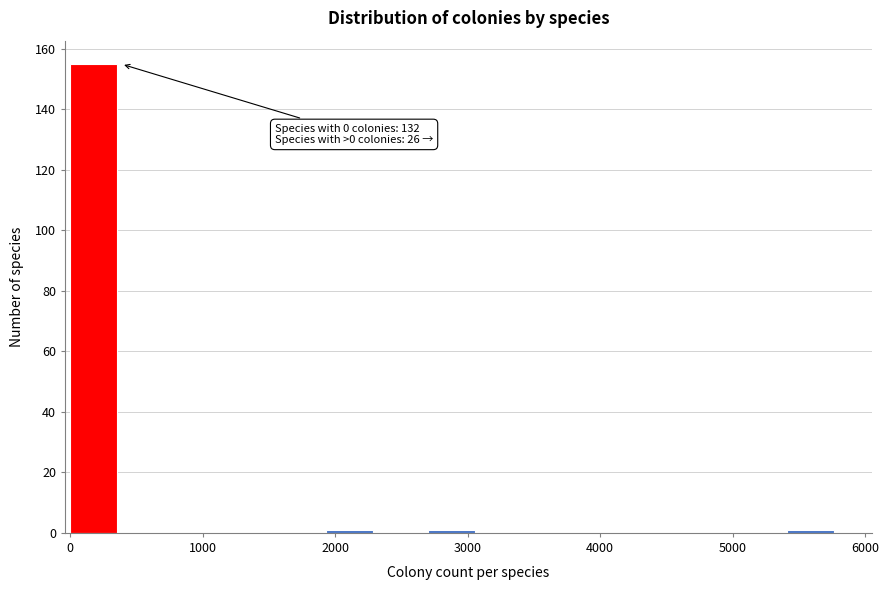

Read against the x-axis, roughly where is the centre of the tallest bar?

200